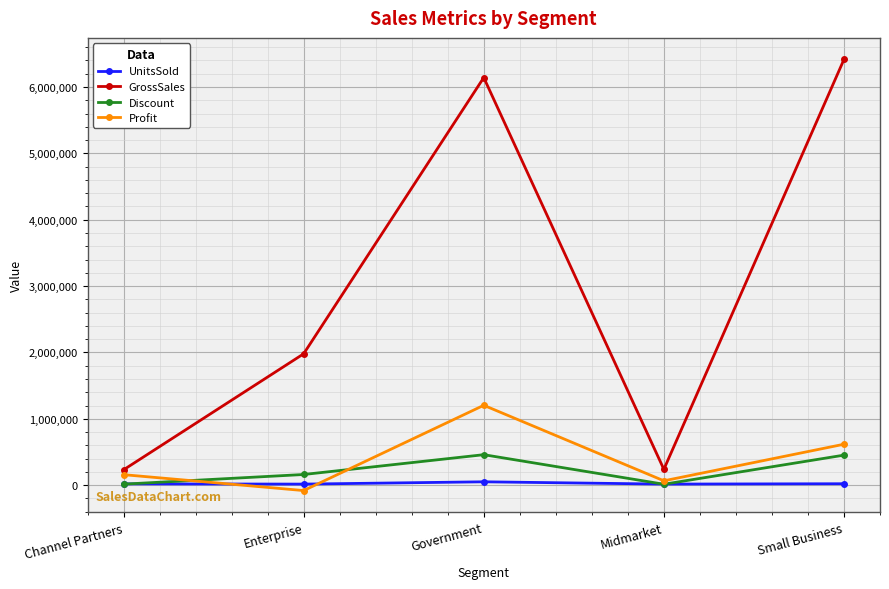

Is it true that GrossSales equals 3320802.2 at Small Business?

False